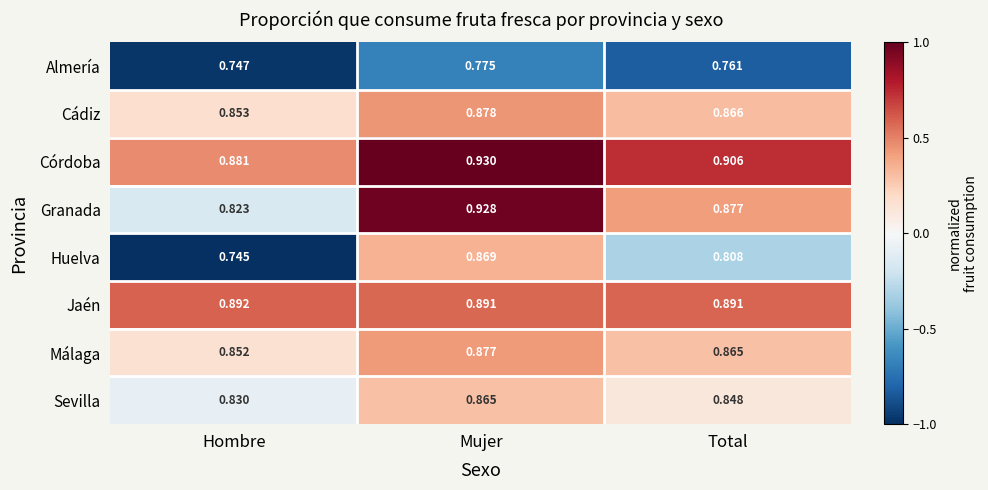

List the labels in order of Almería value, largest first.

Mujer, Total, Hombre